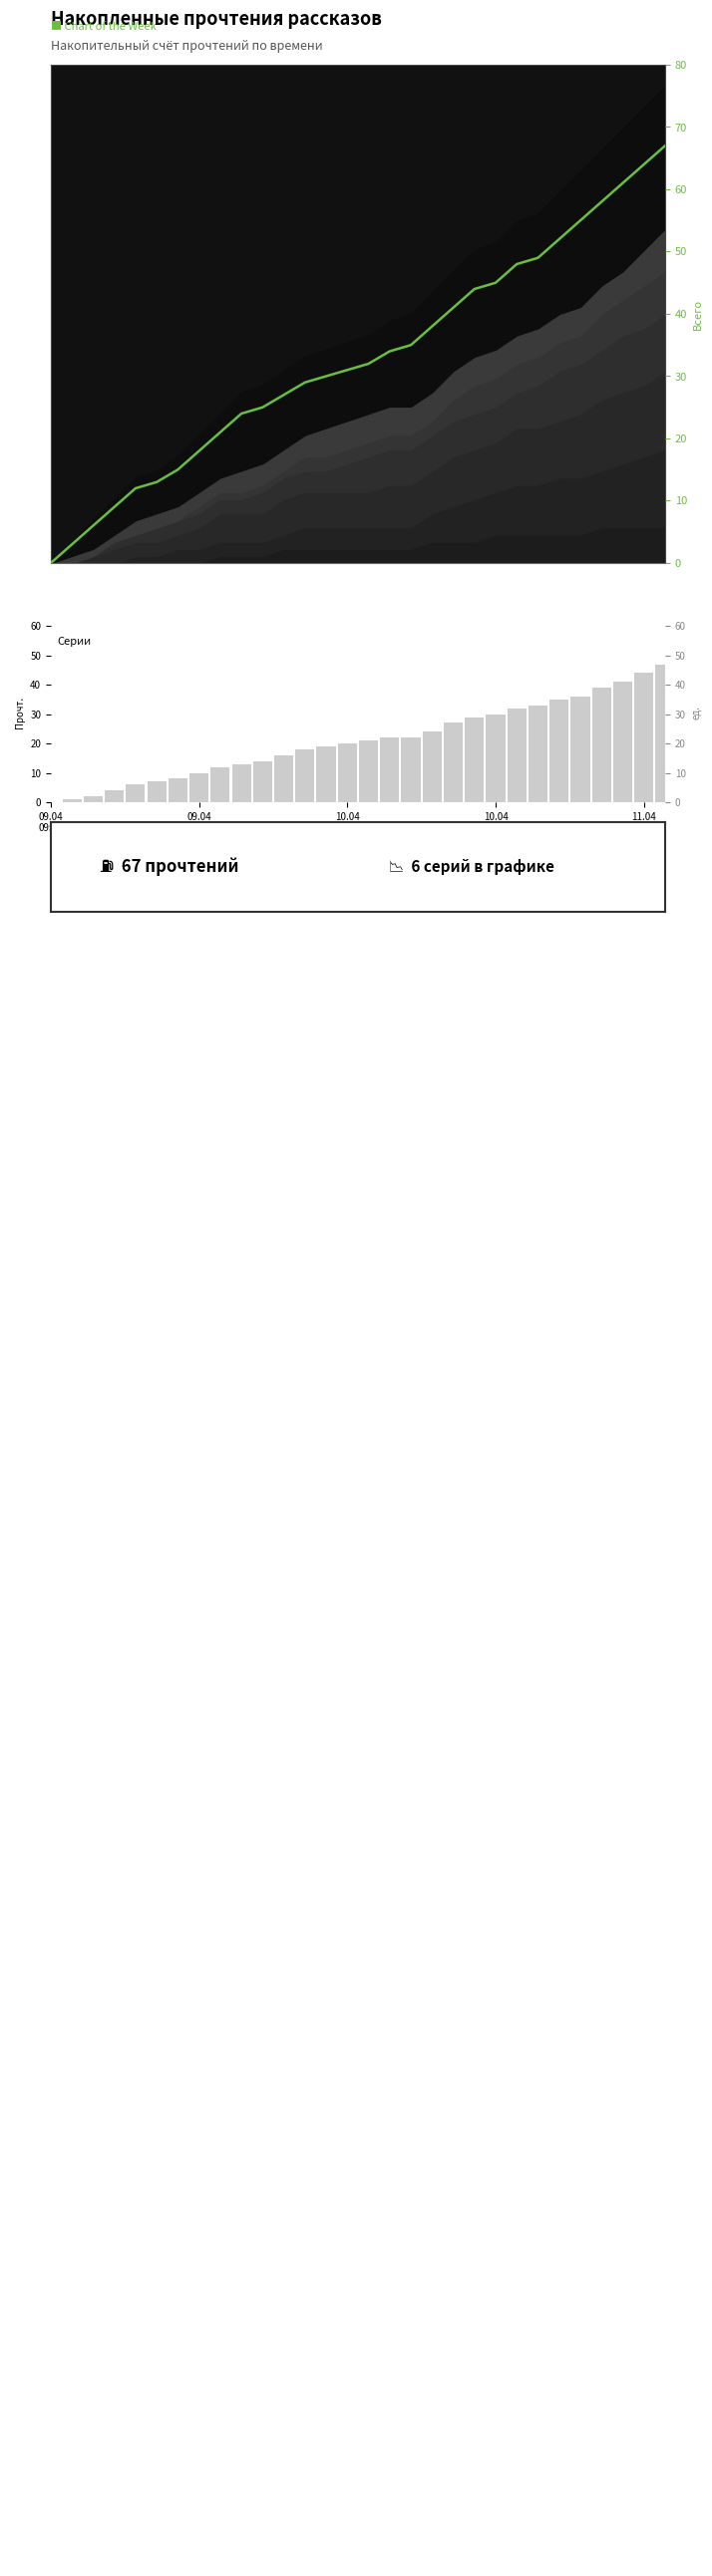

What is the difference between the maximum and second lowest values in the Сумма серий series?

46